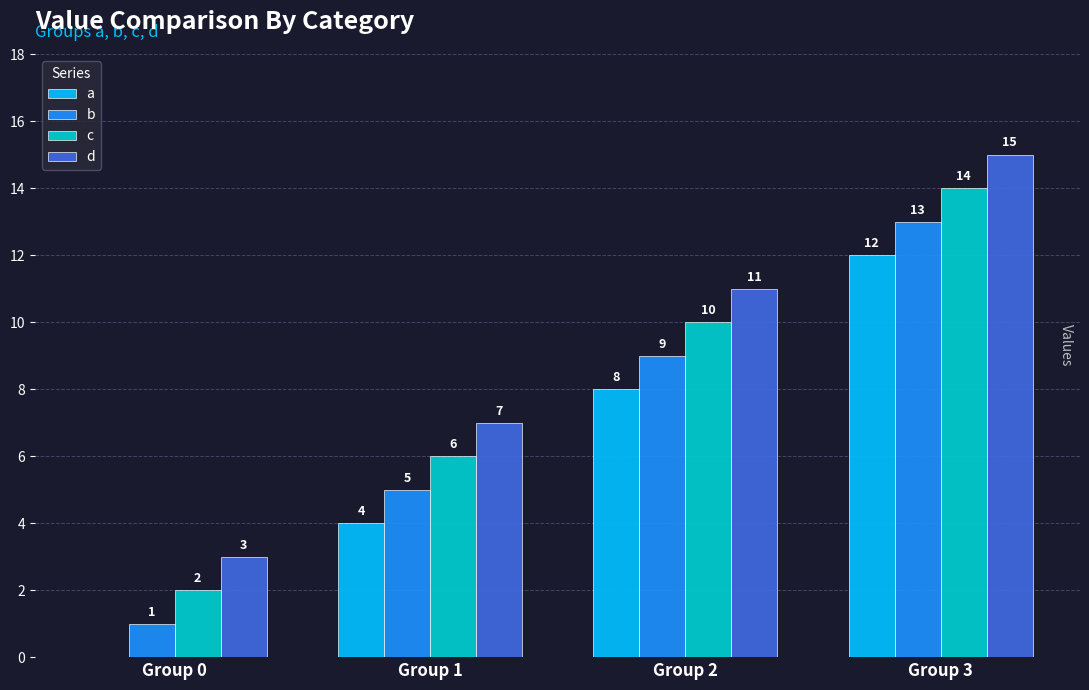

What is the sum of all a values?

24